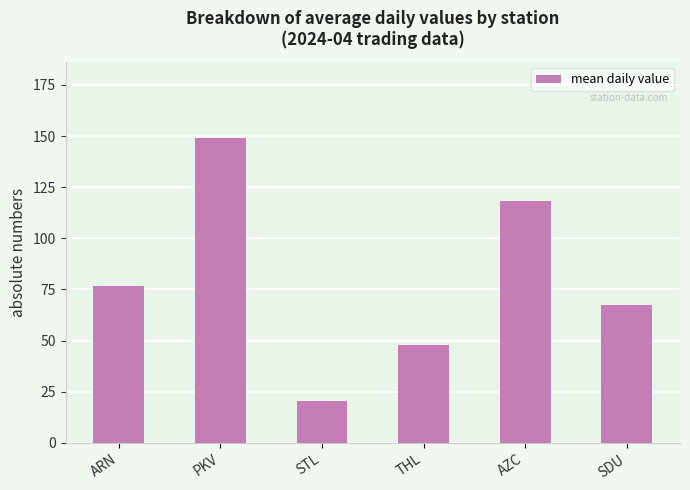

Reading left to right, transcribe all the data shown in this chart.

76.8	148.9	20.6	47.7	118.1	67.6